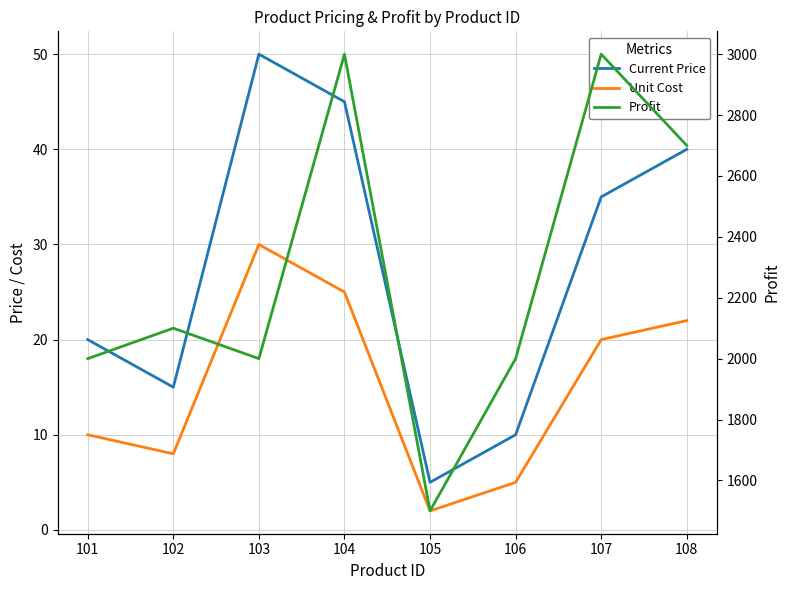

What is the sum of the Unit Cost values at 101 and 108?

32